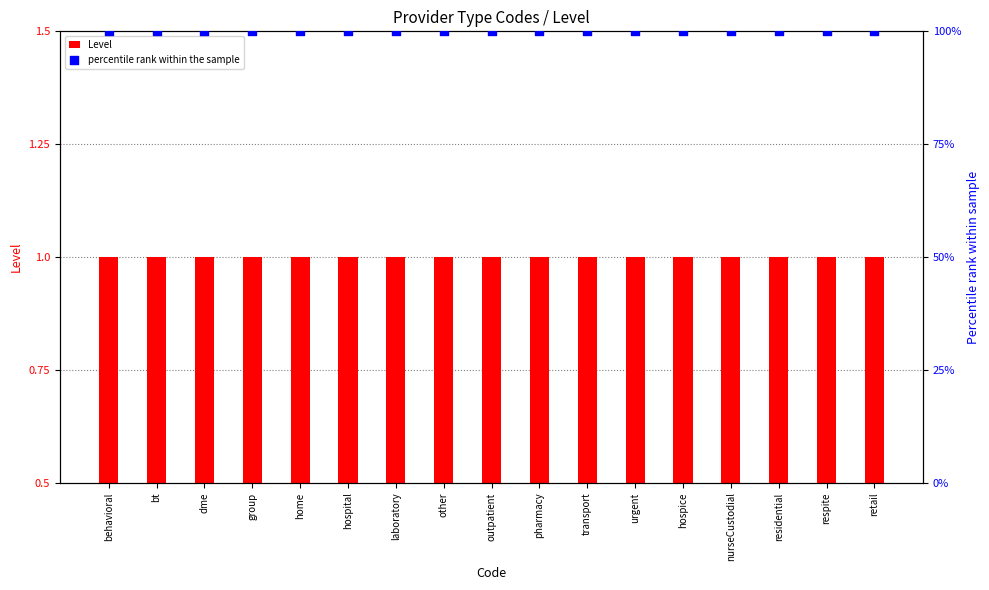

What are all the series names shown in the legend?

Level, percentile rank within the sample